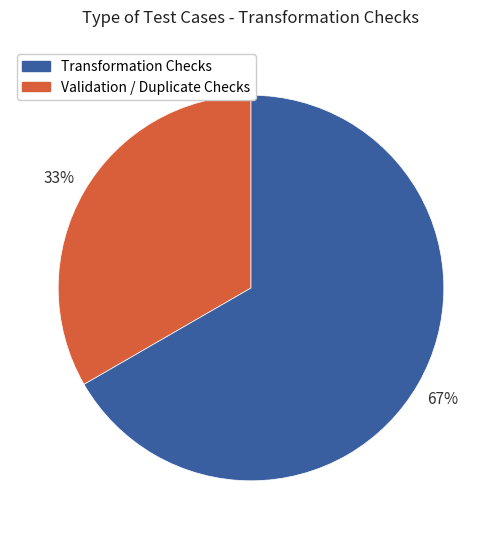

Is there a majority slice in this chart?

Yes